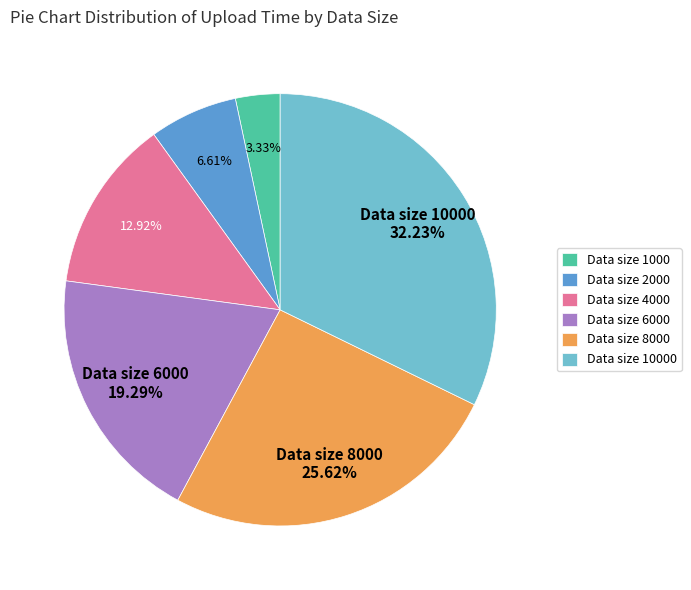

To the nearest percent, what is the difference between the largest and smallest slice percentages?

29%